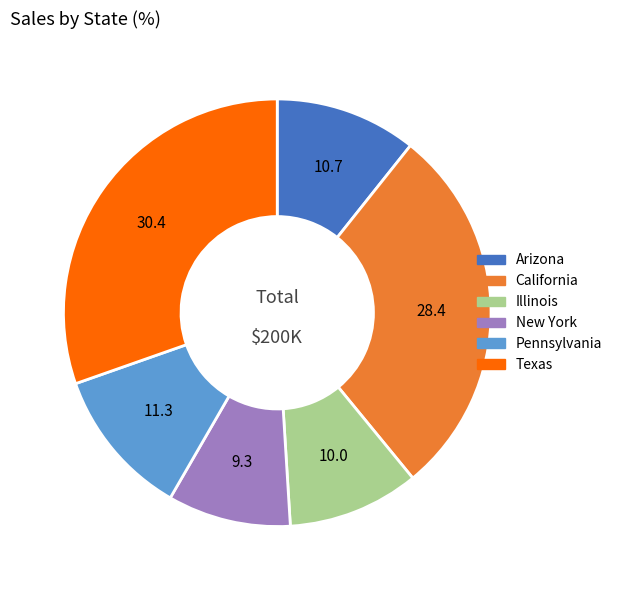

Is Texas the majority of the pie?

No